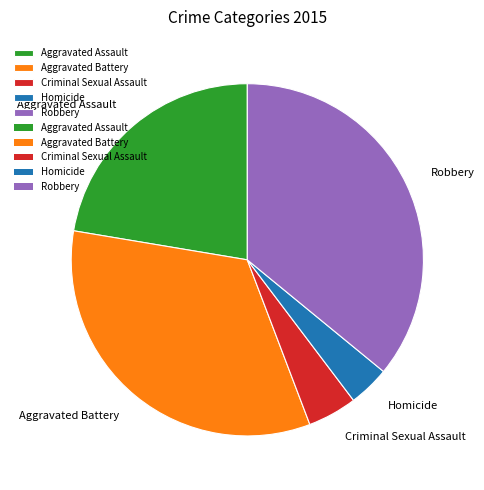

The Aggravated Assault slice represents 12% of the pie. True or false?

False